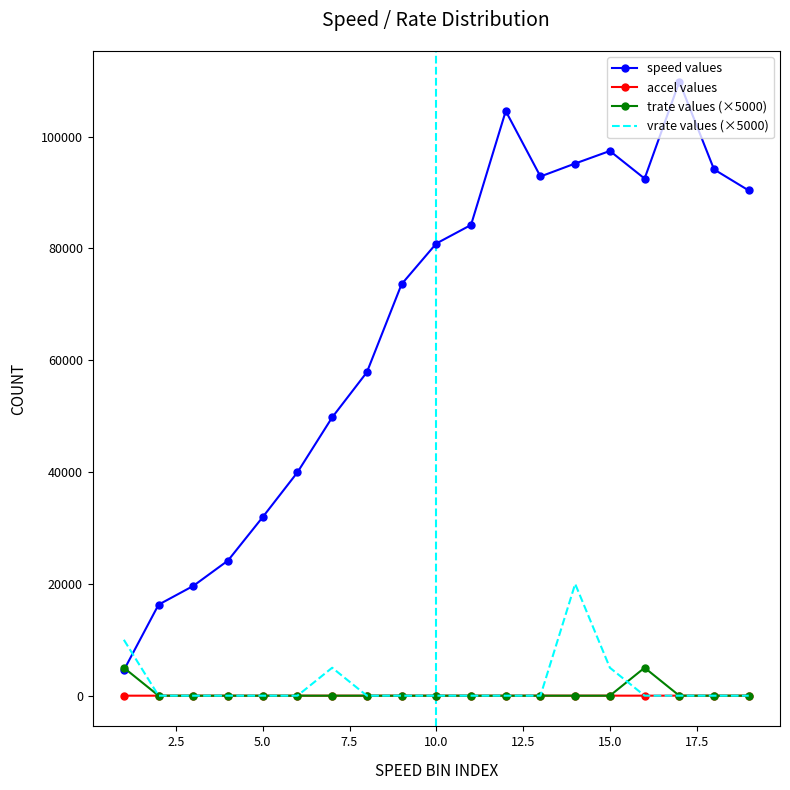

What is the greatest value displayed?

109838